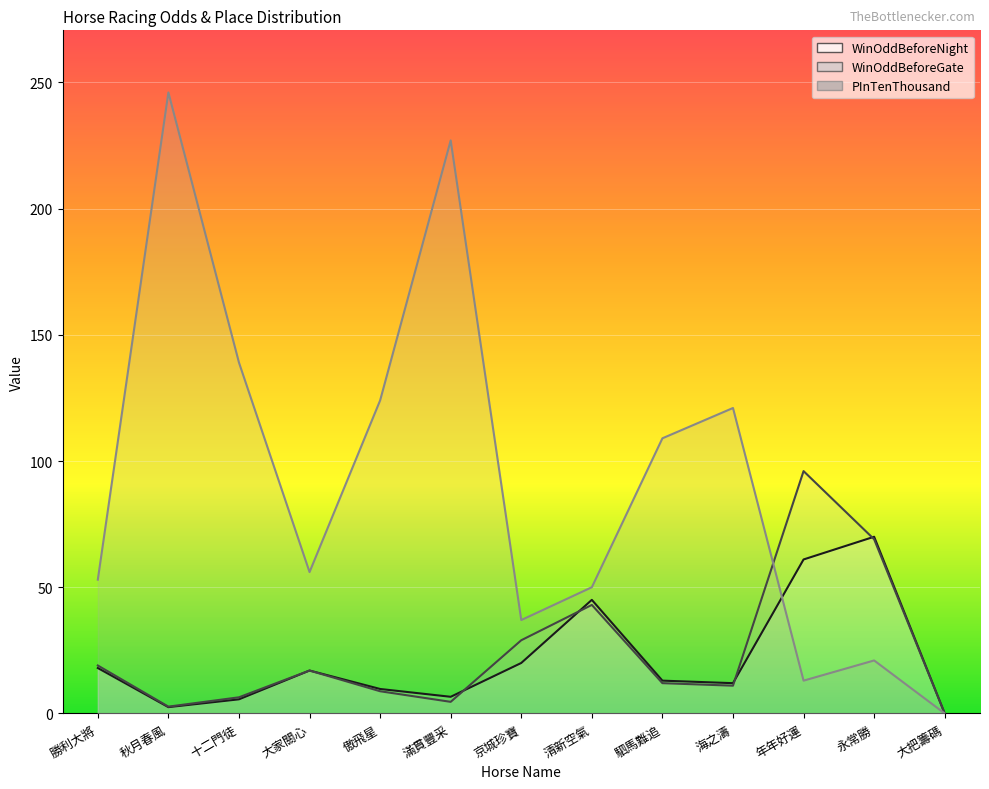

Which has a higher value, 滿貫豐采 or 十二門徒?

滿貫豐采